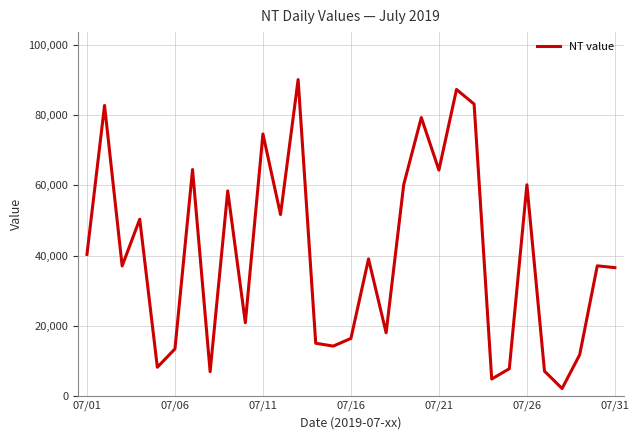

What is the minimum value shown in the chart?

2153